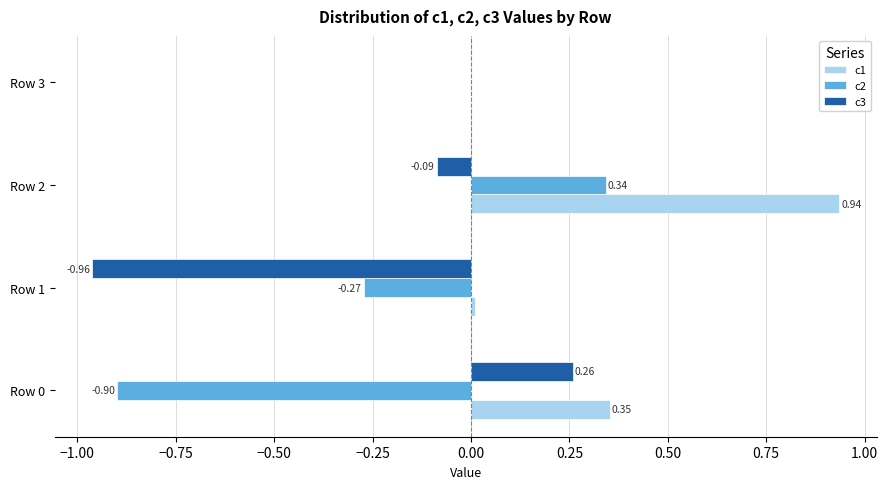

At which label is c3 closest to 0?

Row 3